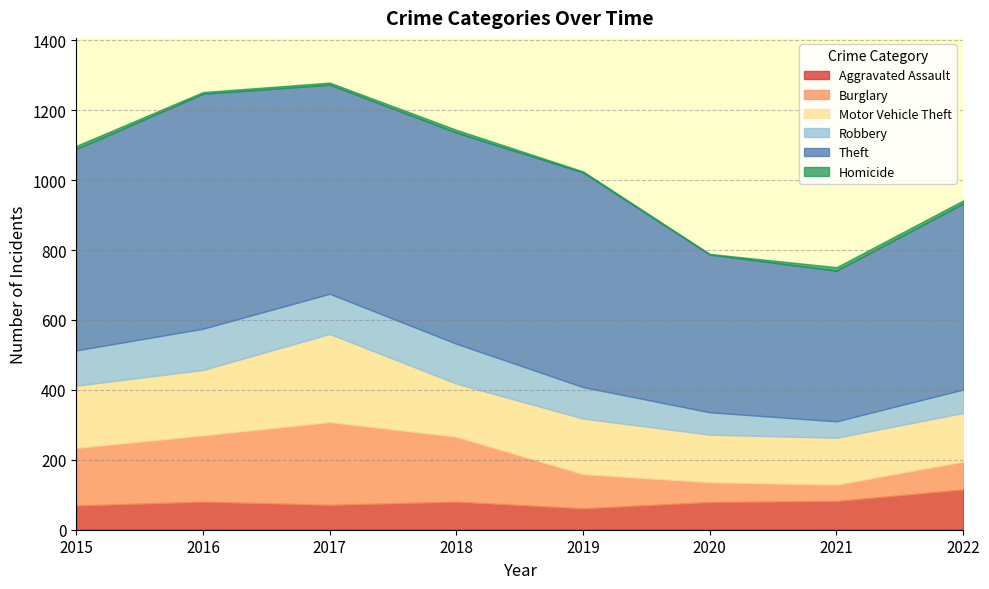

At which label does Aggravated Assault first exceed 80?

2021